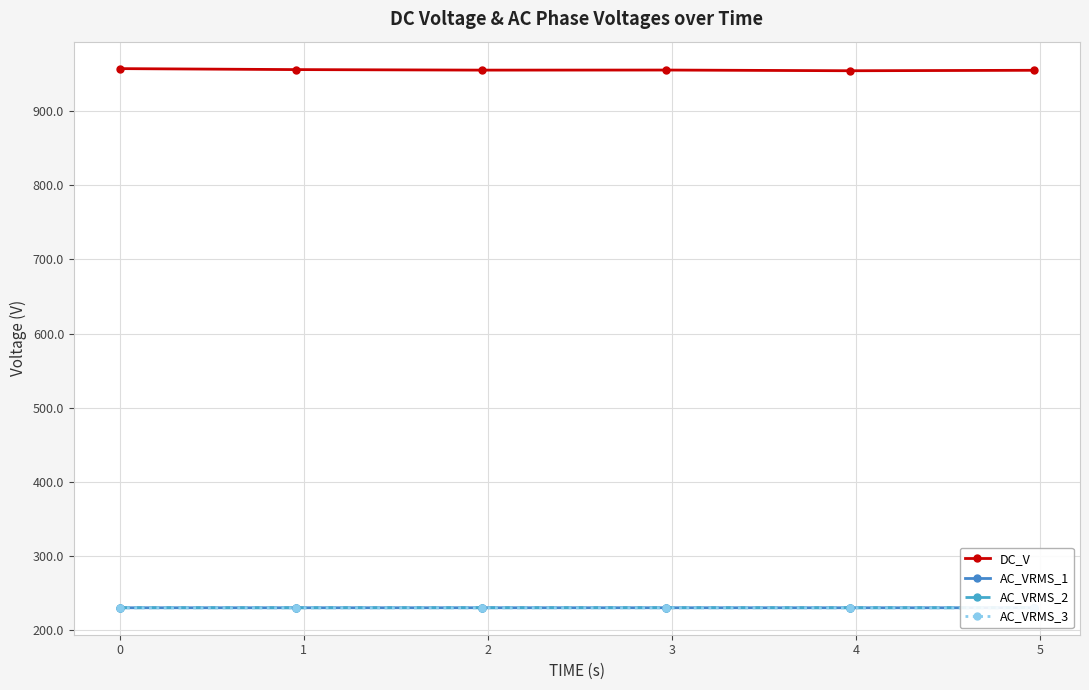

Which series has the largest total across all categories?

DC_V